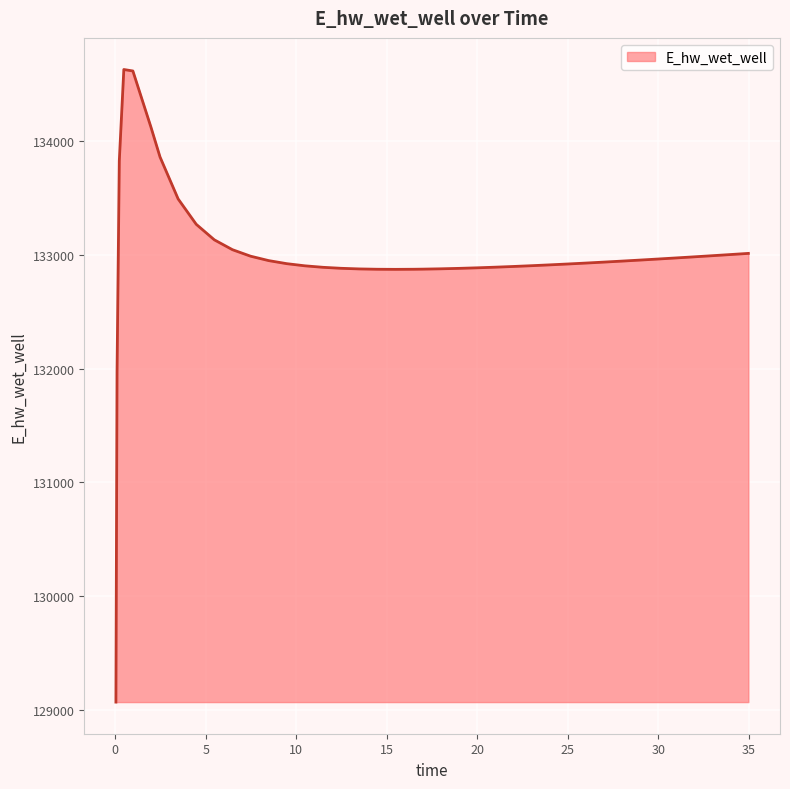

What is the smallest value displayed?

129070.3